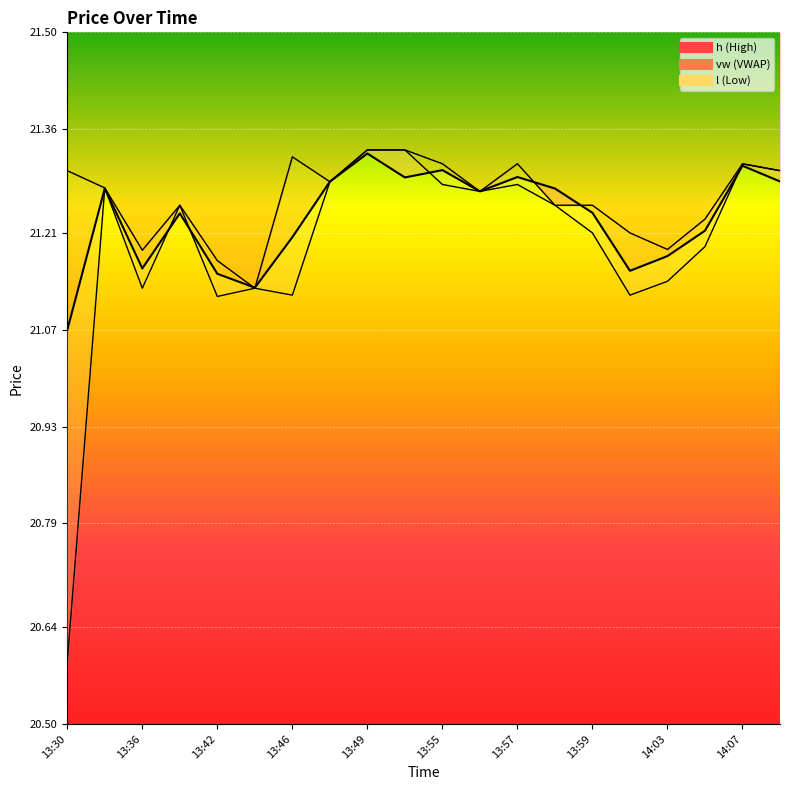

Reading left to right, extract all data points from this chart.

vw: 21.1	21.3	21.2	21.2	21.2	21.1	21.2	21.3	21.3	21.3	21.3	21.3	21.3	21.3	21.2	21.2	21.2	21.2	21.3	21.3
h: 21.3	21.3	21.2	21.2	21.2	21.1	21.3	21.3	21.3	21.3	21.3	21.3	21.3	21.2	21.2	21.2	21.2	21.2	21.3	21.3
l: 20.6	21.3	21.1	21.2	21.1	21.1	21.1	21.3	21.3	21.3	21.3	21.3	21.3	21.2	21.2	21.1	21.1	21.2	21.3	21.3